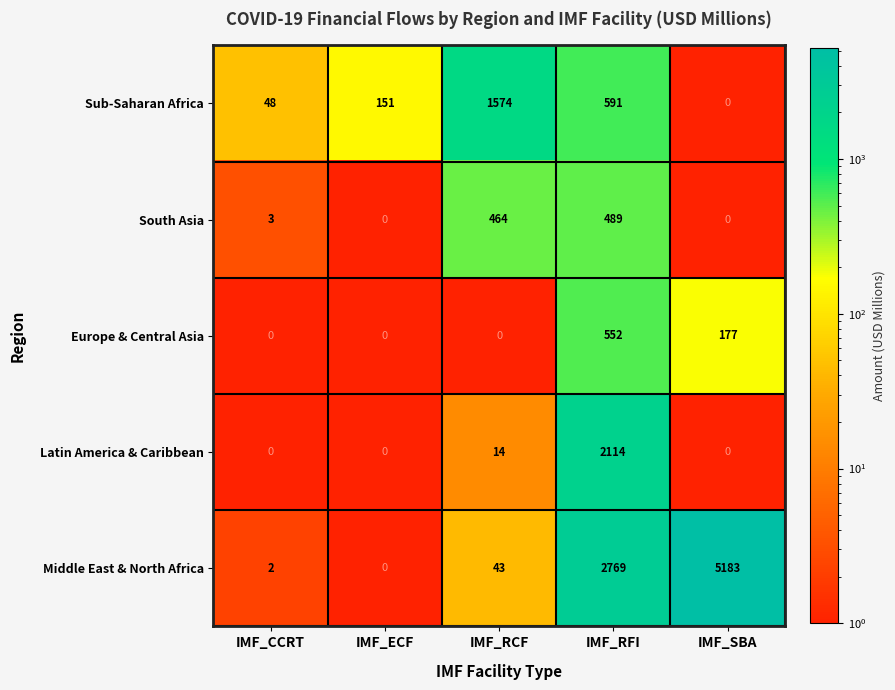

Which series has the largest total across all categories?

Middle East & North Africa